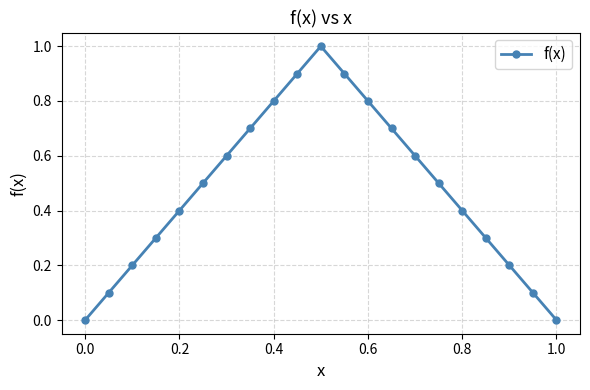

What is the difference between the maximum and minimum values?

1.0